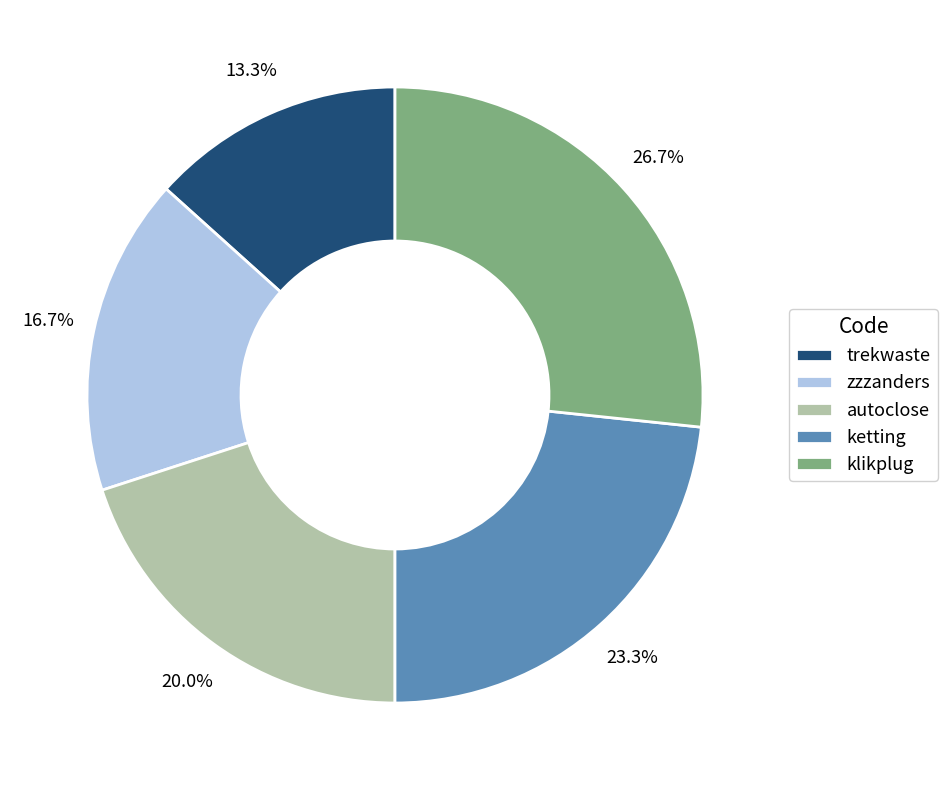

To the nearest percent, what portion does ketting represent?

23%